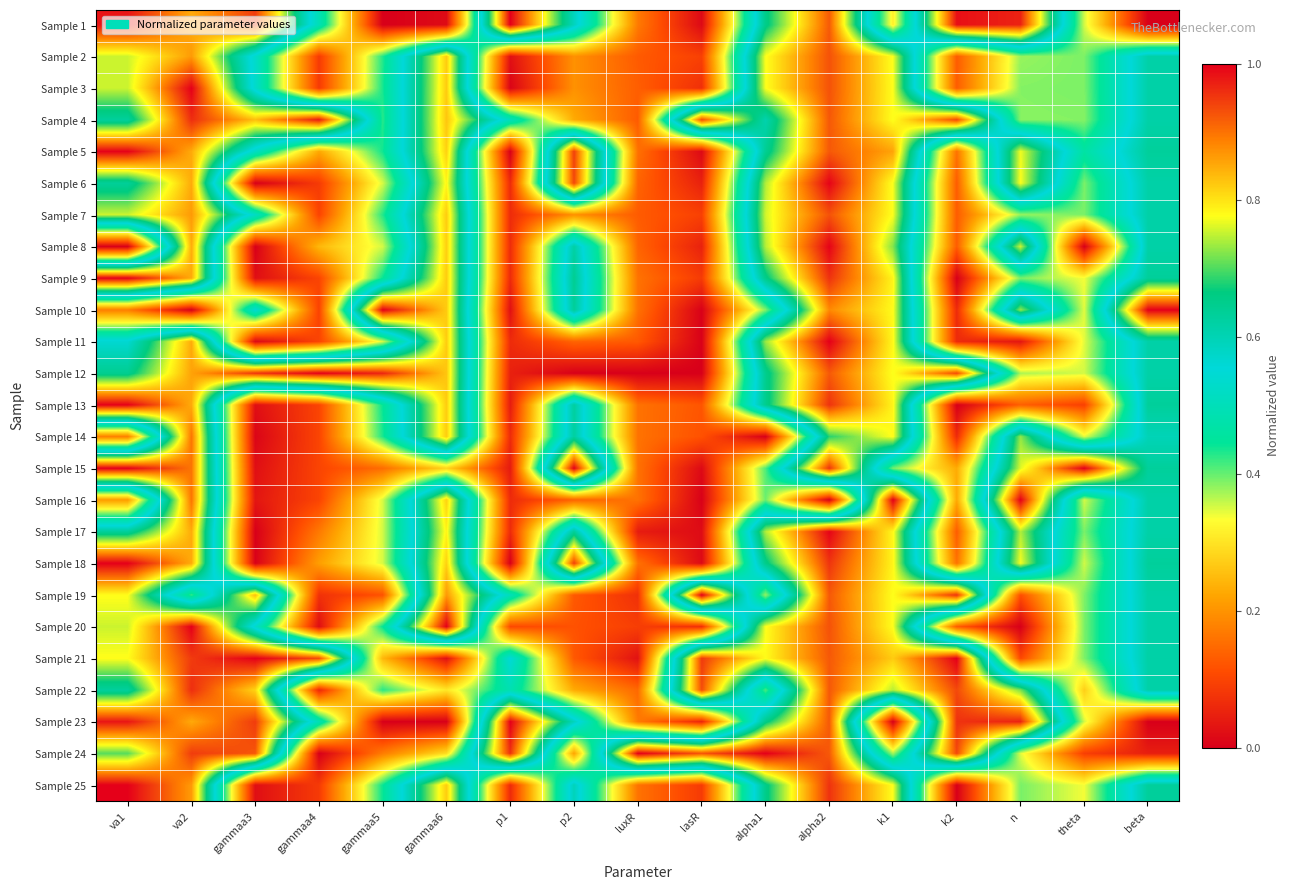

How many categories are shown in the chart?

17